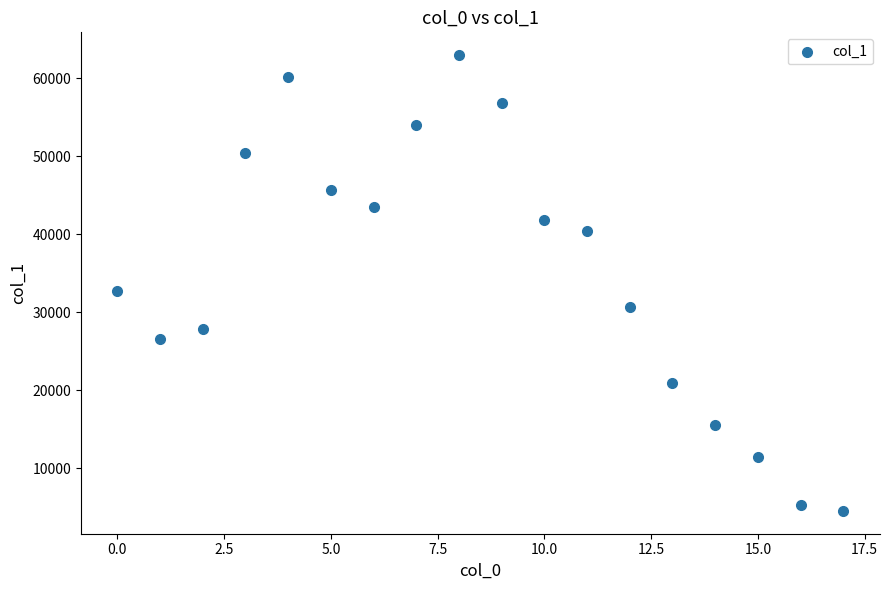

What Y value in the scatter plot is closest to 33727?

32758